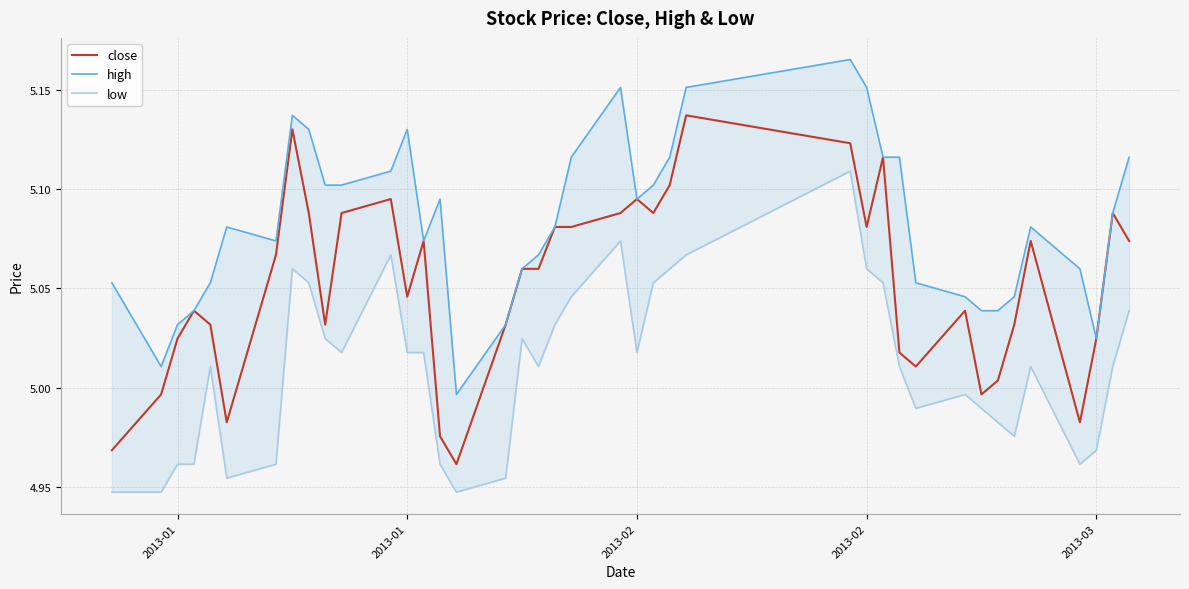

Rank the series at 2013-01 from highest to lowest value.

high, close, low